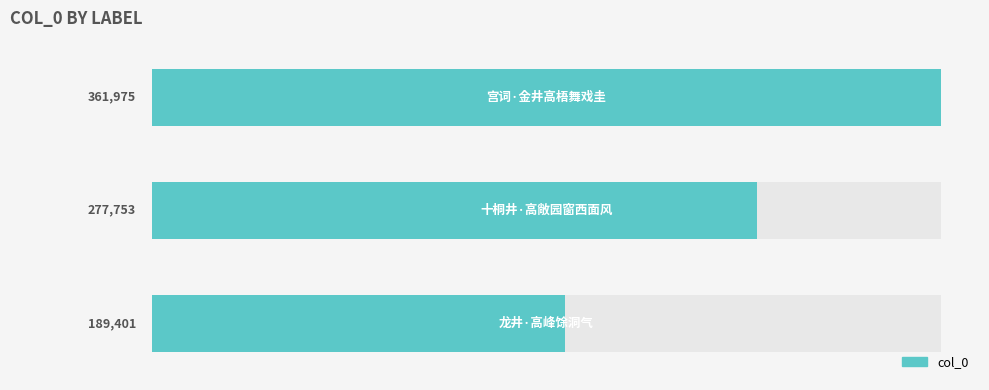

The chart shows a value of 362149 at 1. True or false?

False